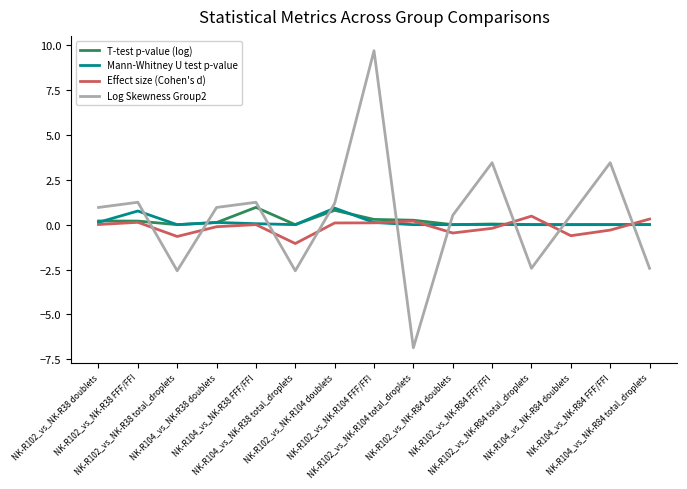

In Log Skewness Group2, how many points are lower than both neighbors (excluding endpoints)?

4